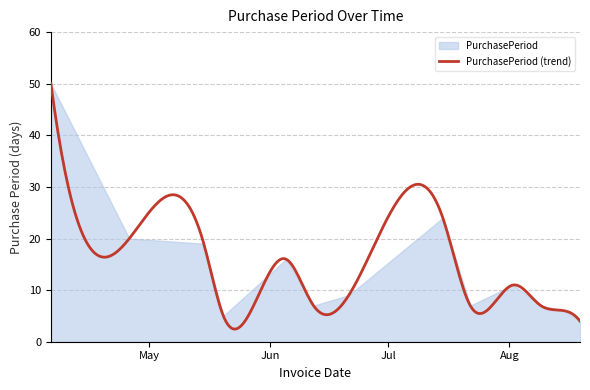

Where is the first local maximum?

2017-06-05